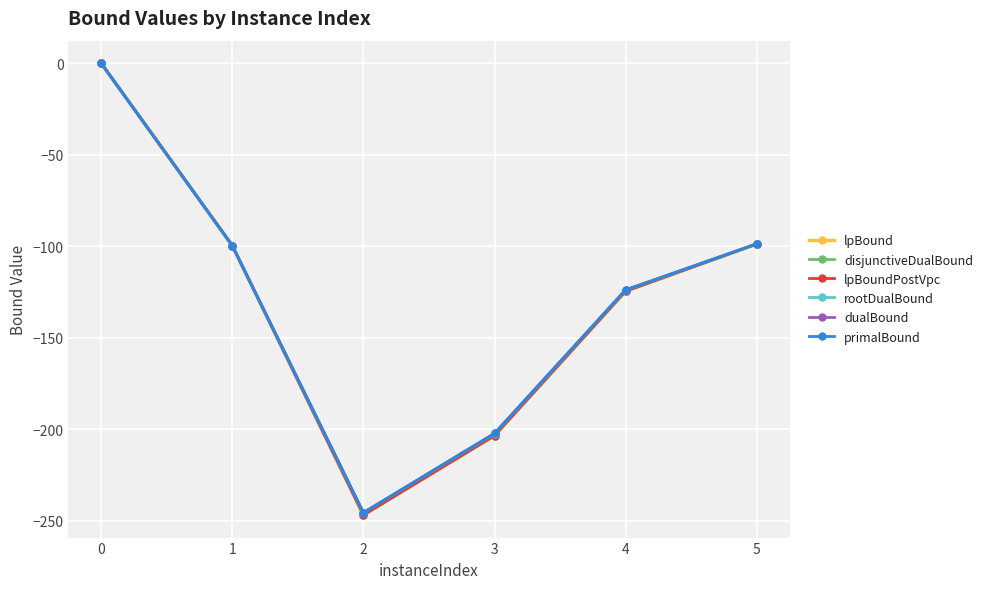

What is the minimum value for primalBound?

-245.5